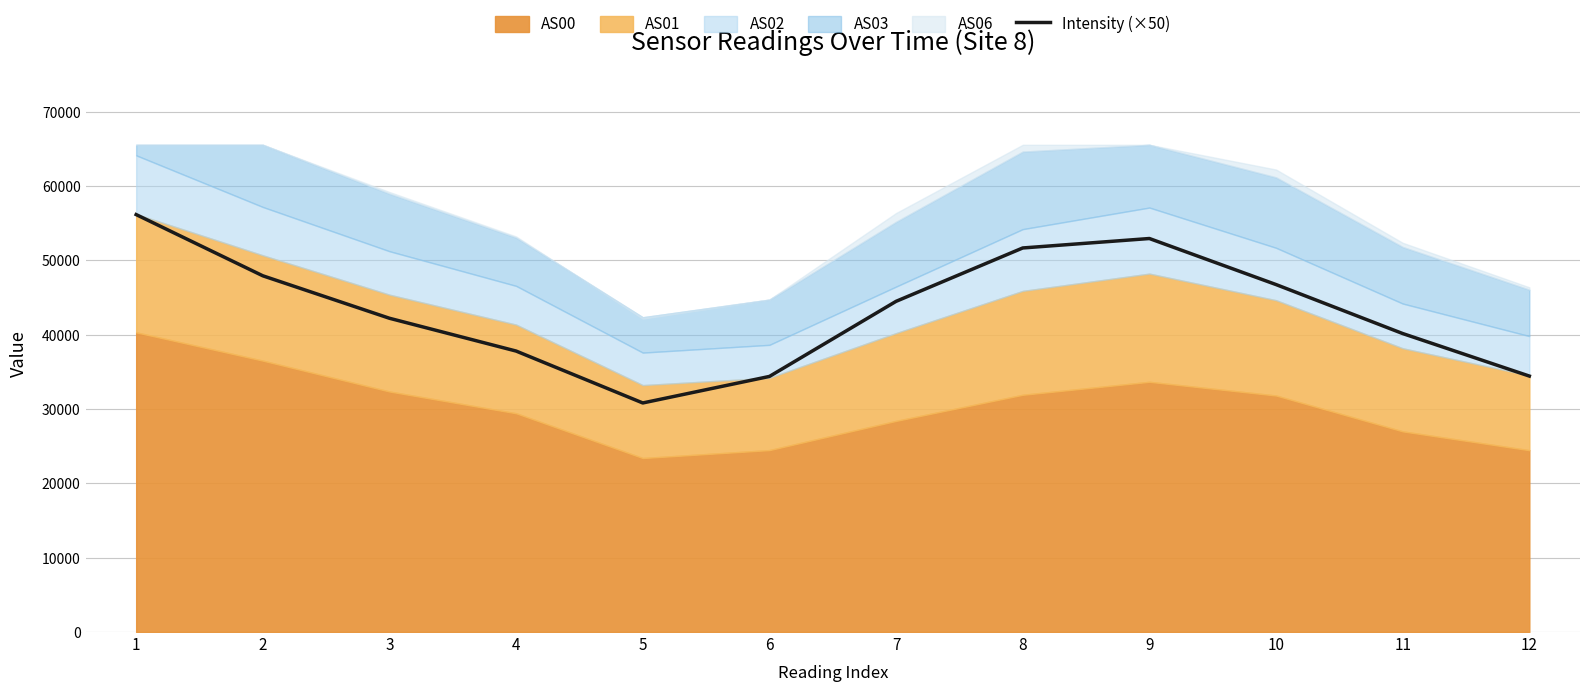

Is it true that the value at 5 is 8261.2?

False